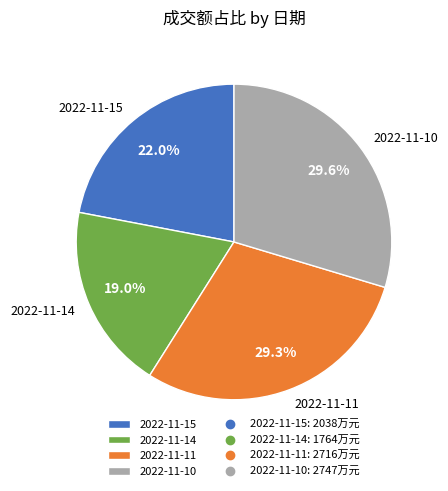

Combined, do 2022-11-14 and 2022-11-10 account for over 50%?

No